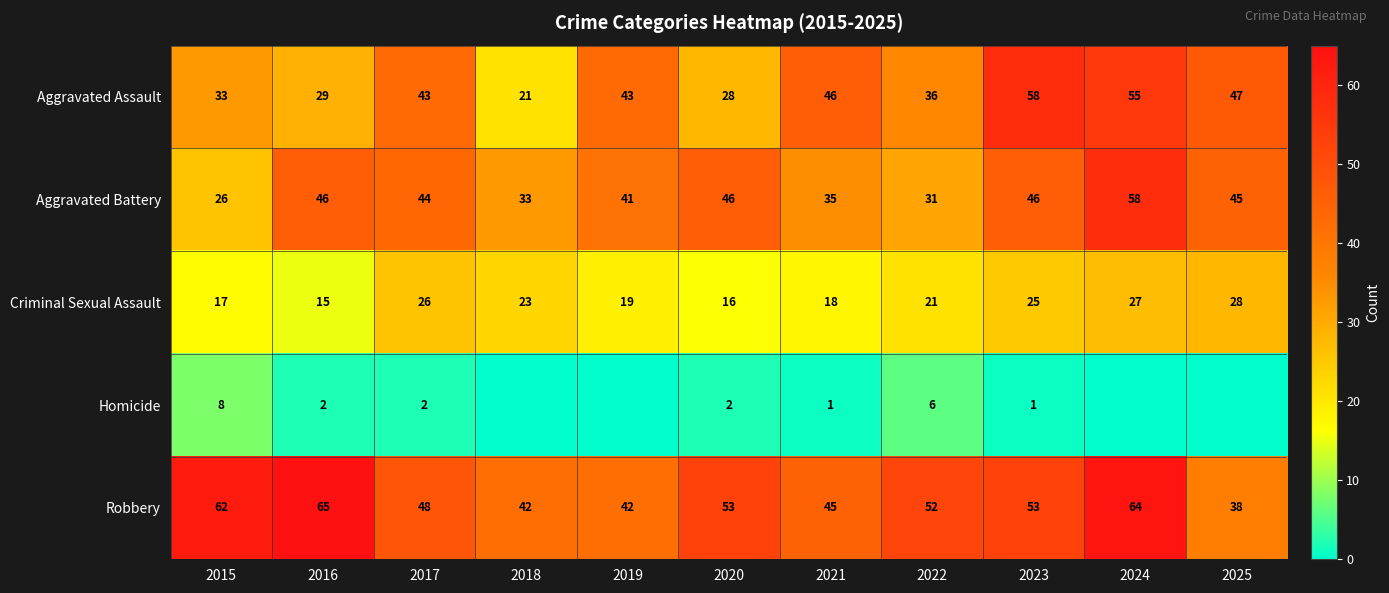

Between 2017 and 2021, which series saw the biggest shift?

Aggravated Battery